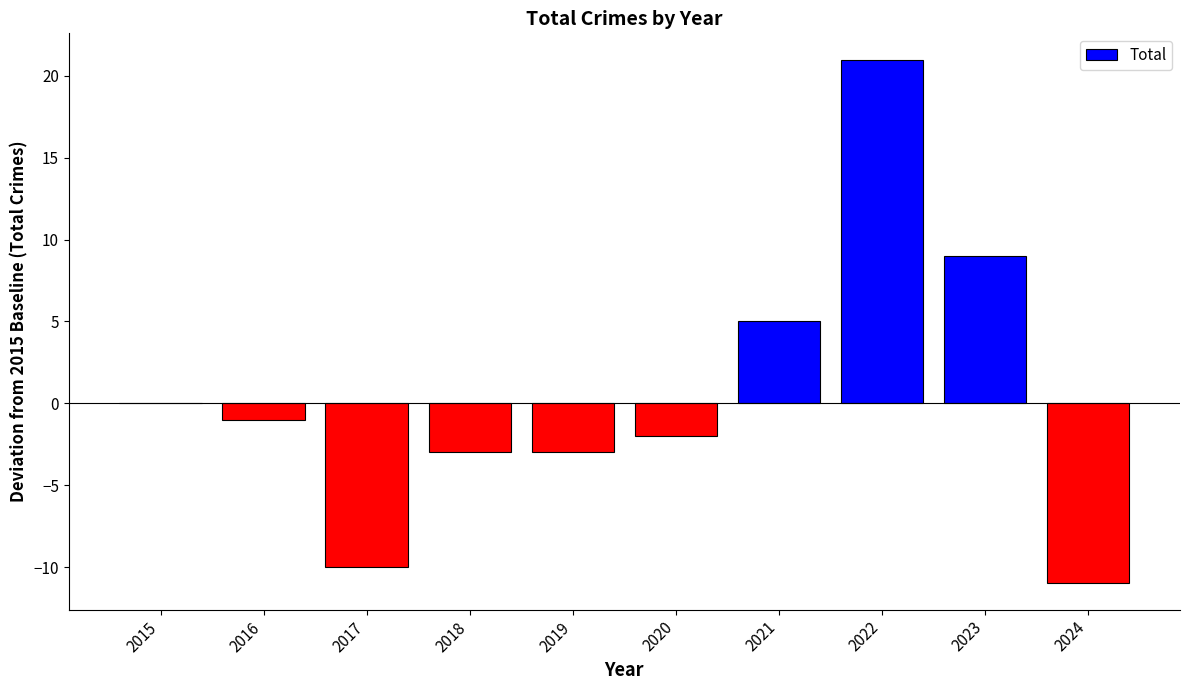

True or false: the data shows 5 at 2021.

True